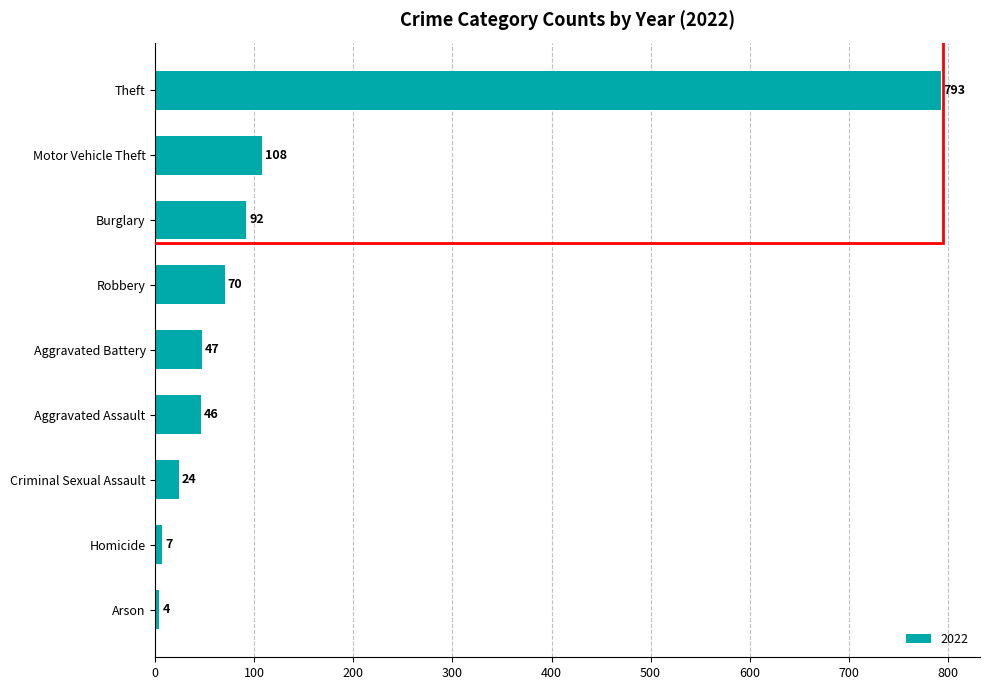

Does the chart contain stacked bars?

No